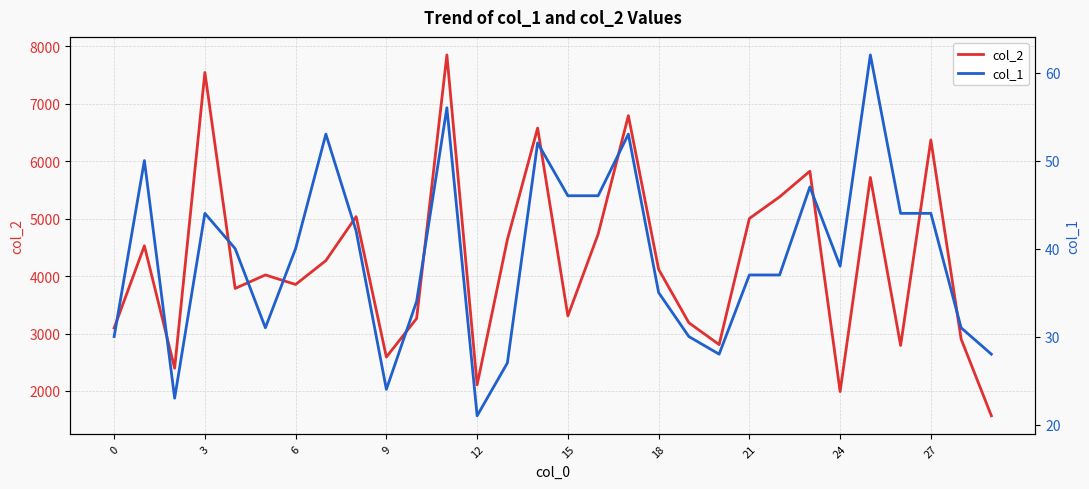

The col_1 series shows 23 at 25. True or false?

False